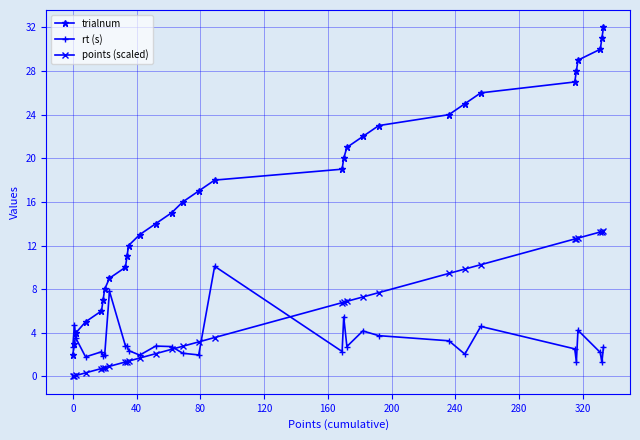

True or false: points (scaled) and trialnum intersect in this chart.

False